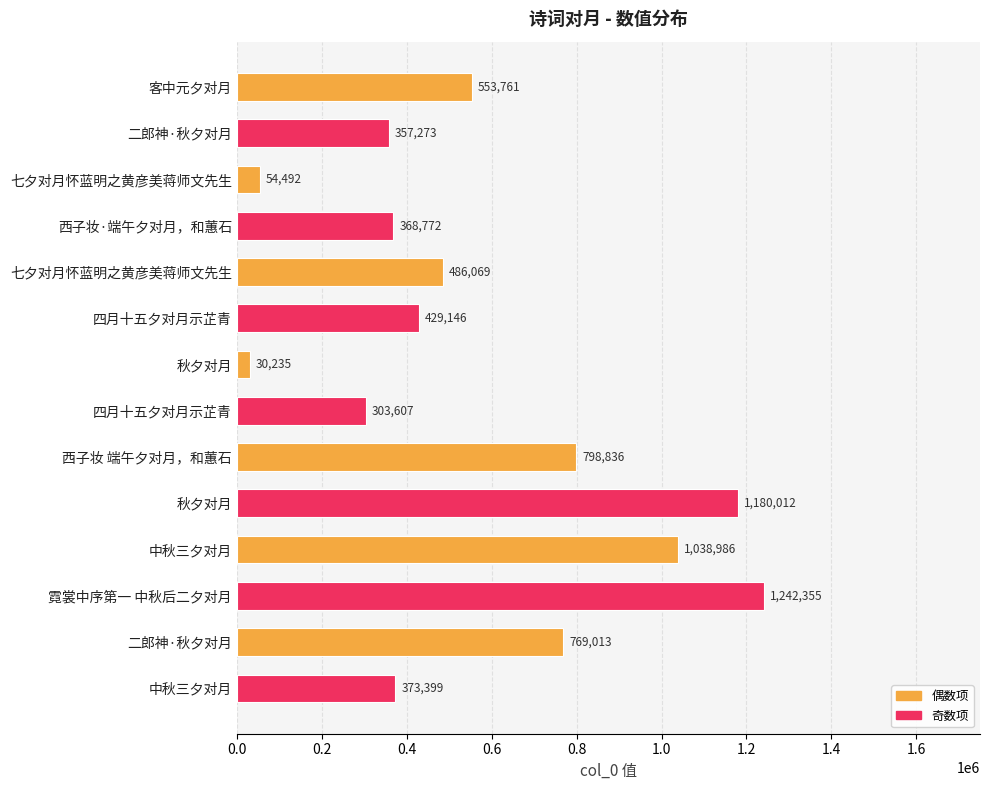

What is the maximum value shown in the chart?

1242355